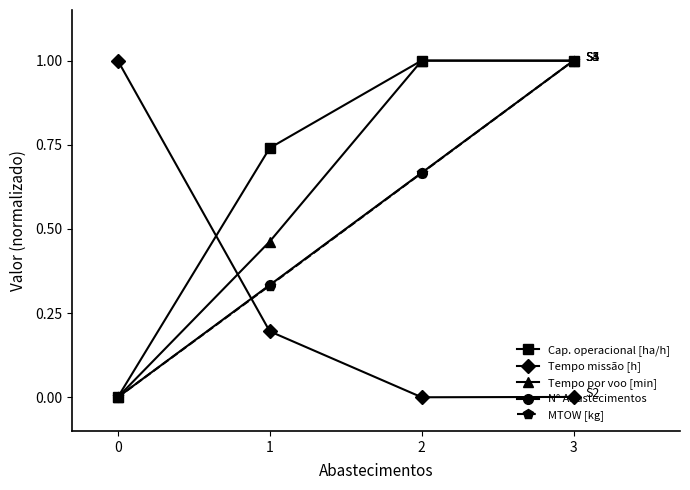

What is the difference between the highest and lowest values at 0?

1.0